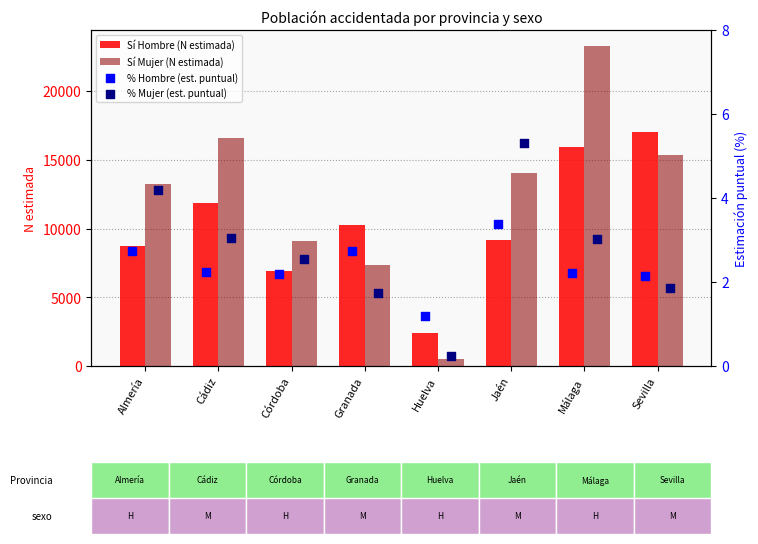

Which series contains the highest Y value?

Sí Mujer (N estimada)